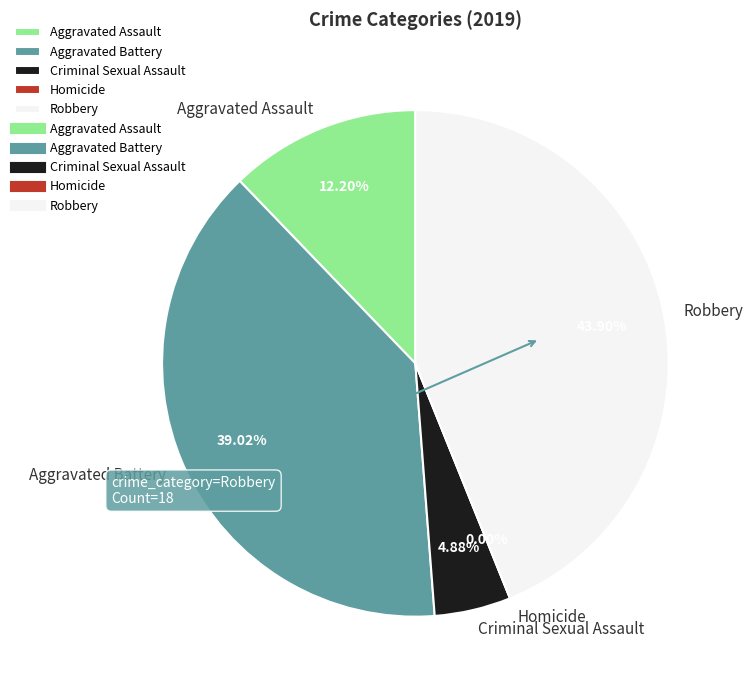

What is the smallest slice in the pie chart?

Homicide